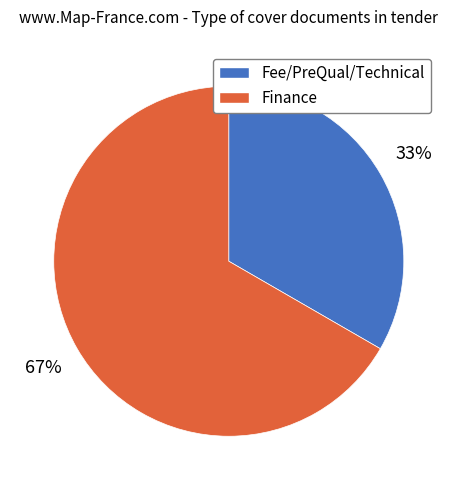

Is it true that Fee/PreQual/Technical is 19% of the pie?

False